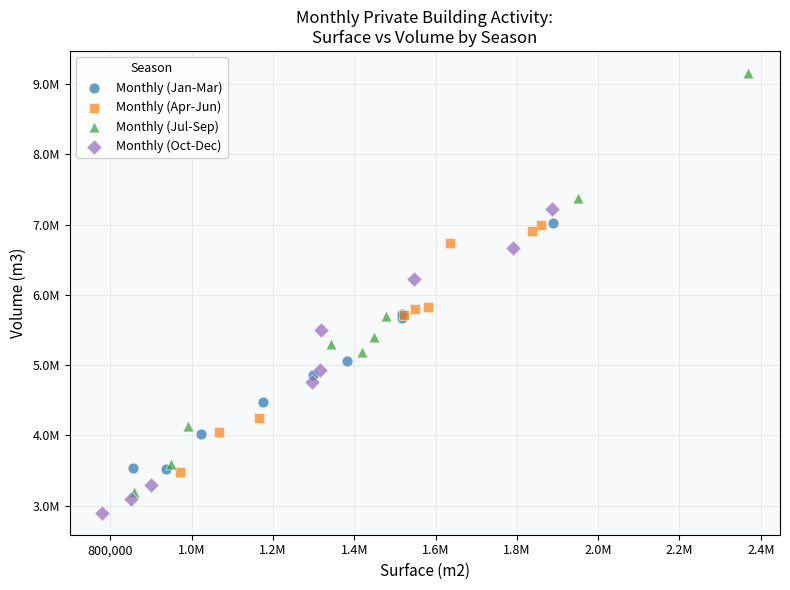

Which series reaches the maximum Y coordinate?

Monthly (Jul-Sep)